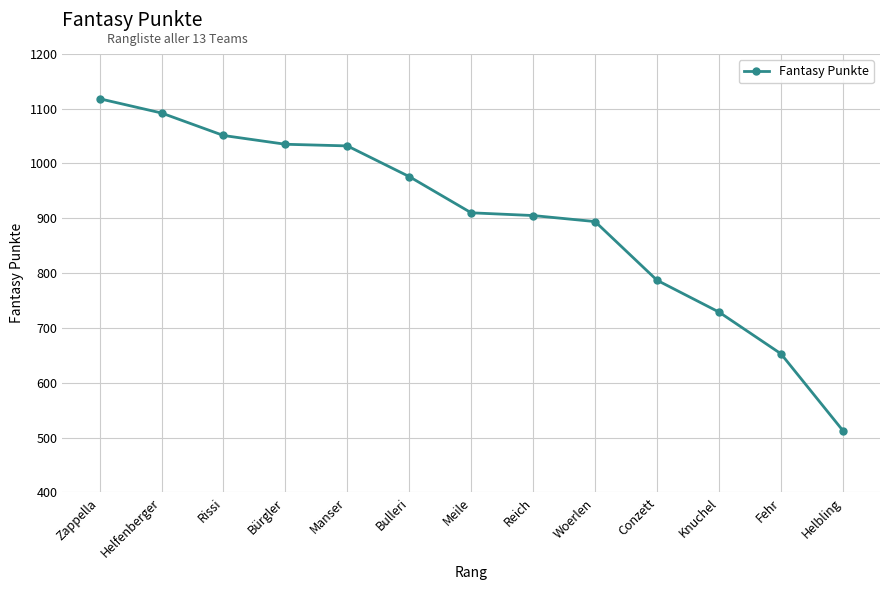

What is the difference between the second highest and second lowest values?

439